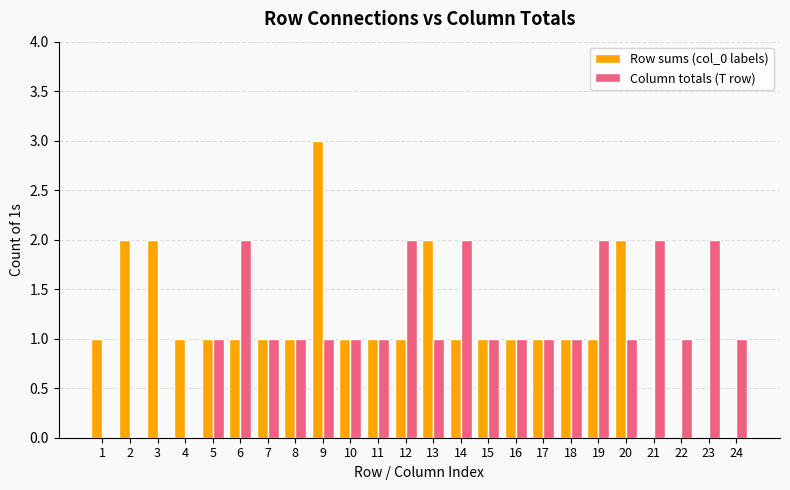

Is it true that Column totals (T row) equals 1 at 22?

True